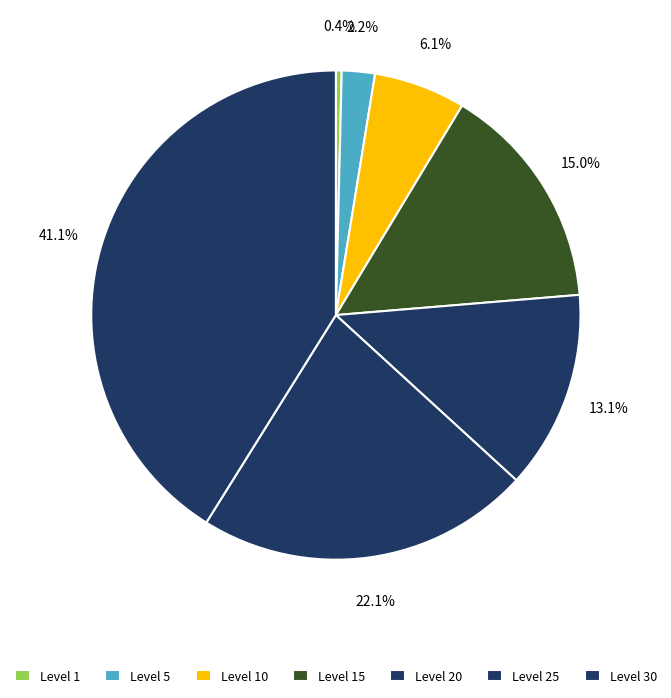

How many segments does this pie chart have?

7